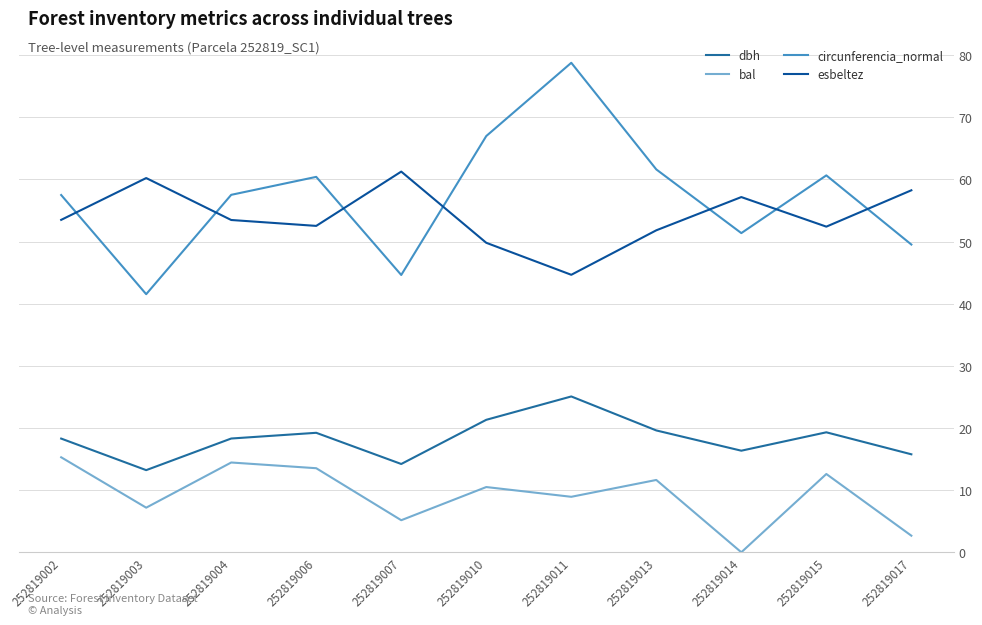

Is this an area chart (filled region under the line)?

No